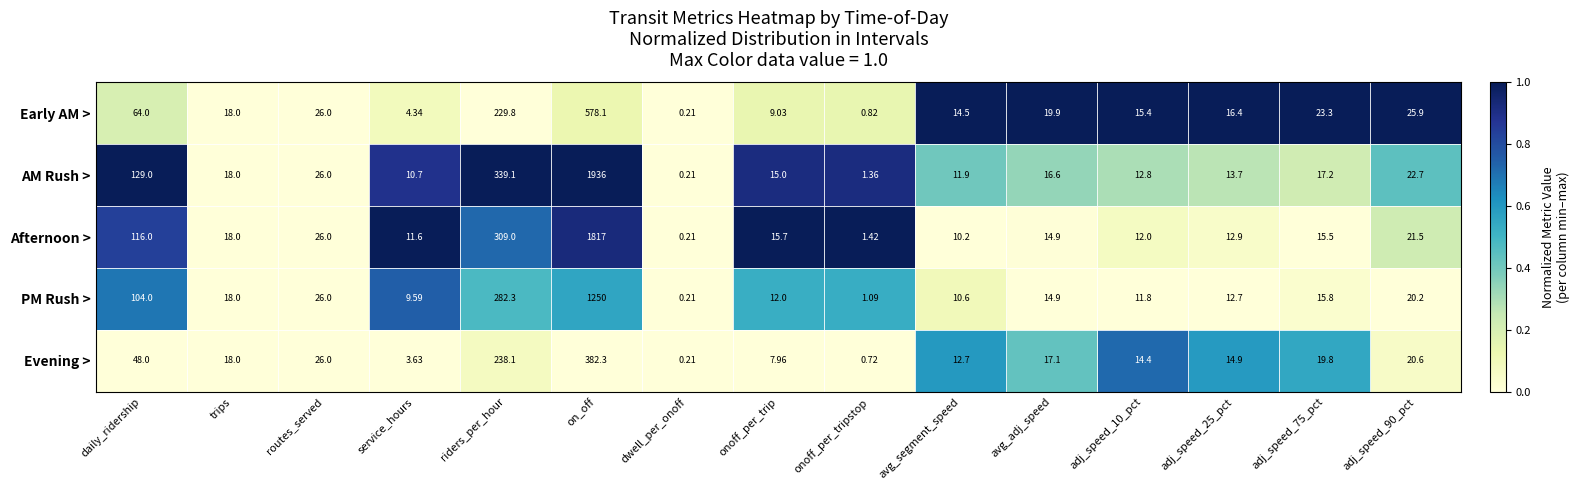

At riders_per_hour, list the series in order from largest to smallest.

AM Rush >, Afternoon >, PM Rush >, Evening >, Early AM >